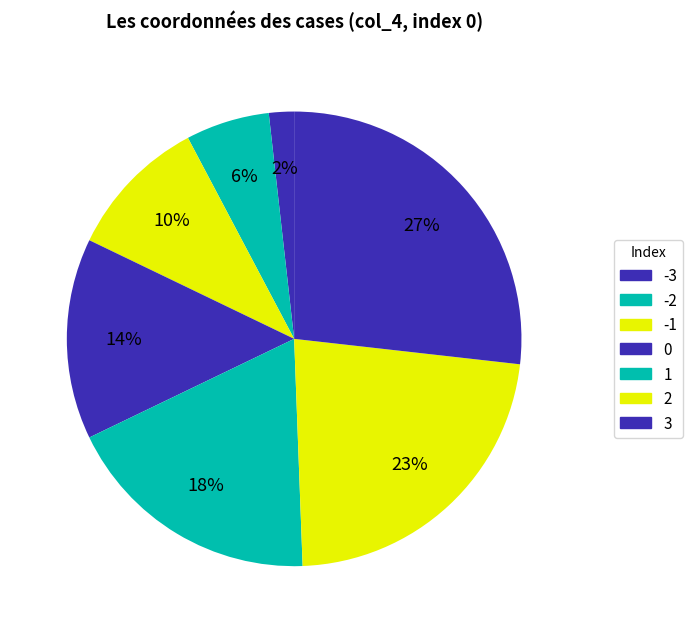

How much of the chart is everything except -2?

94.0%